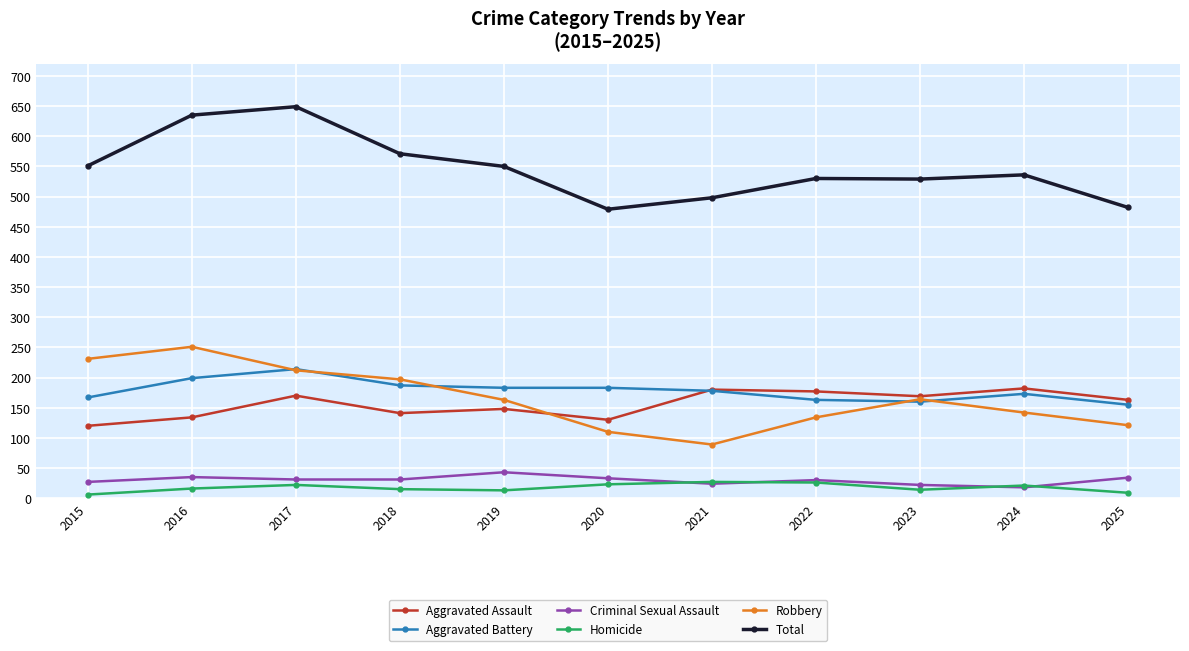

What is the total value across all series at 2024?

1072